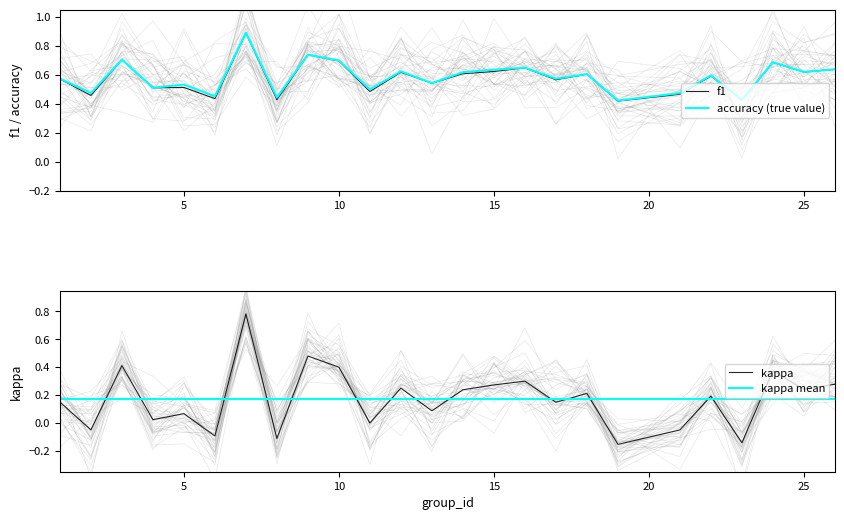

What is the value of the f1 point at the 2nd from the left?

0.5